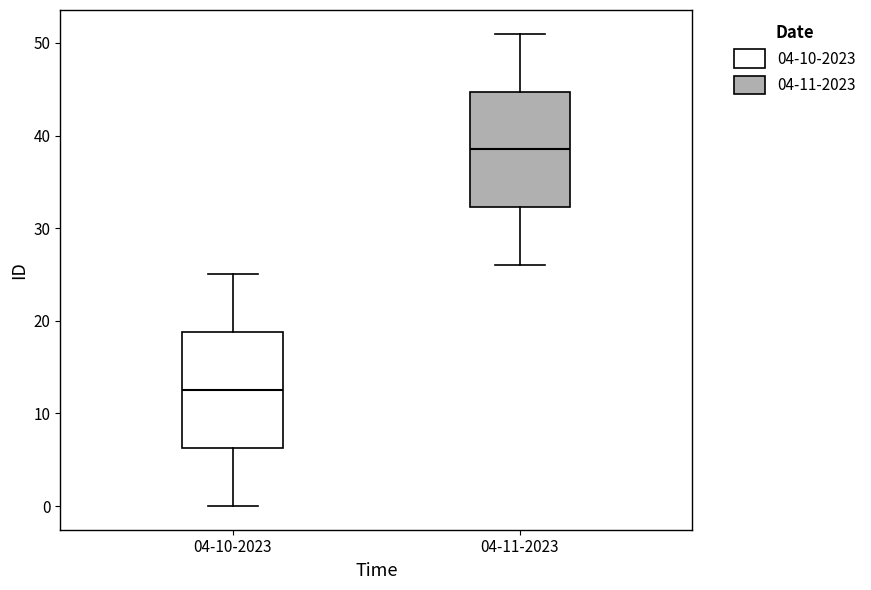

Reading left to right, transcribe this box plot: for each box, give where its median line is, the range the box spans, and where its two whiskers end, as read against the y-axis. The values are not printed on the chart, so give them approximately, as read against the axis.

04-10-2023: median 13, box 6 to 19, whiskers 0 to 25
04-11-2023: median 39, box 32 to 45, whiskers 26 to 51